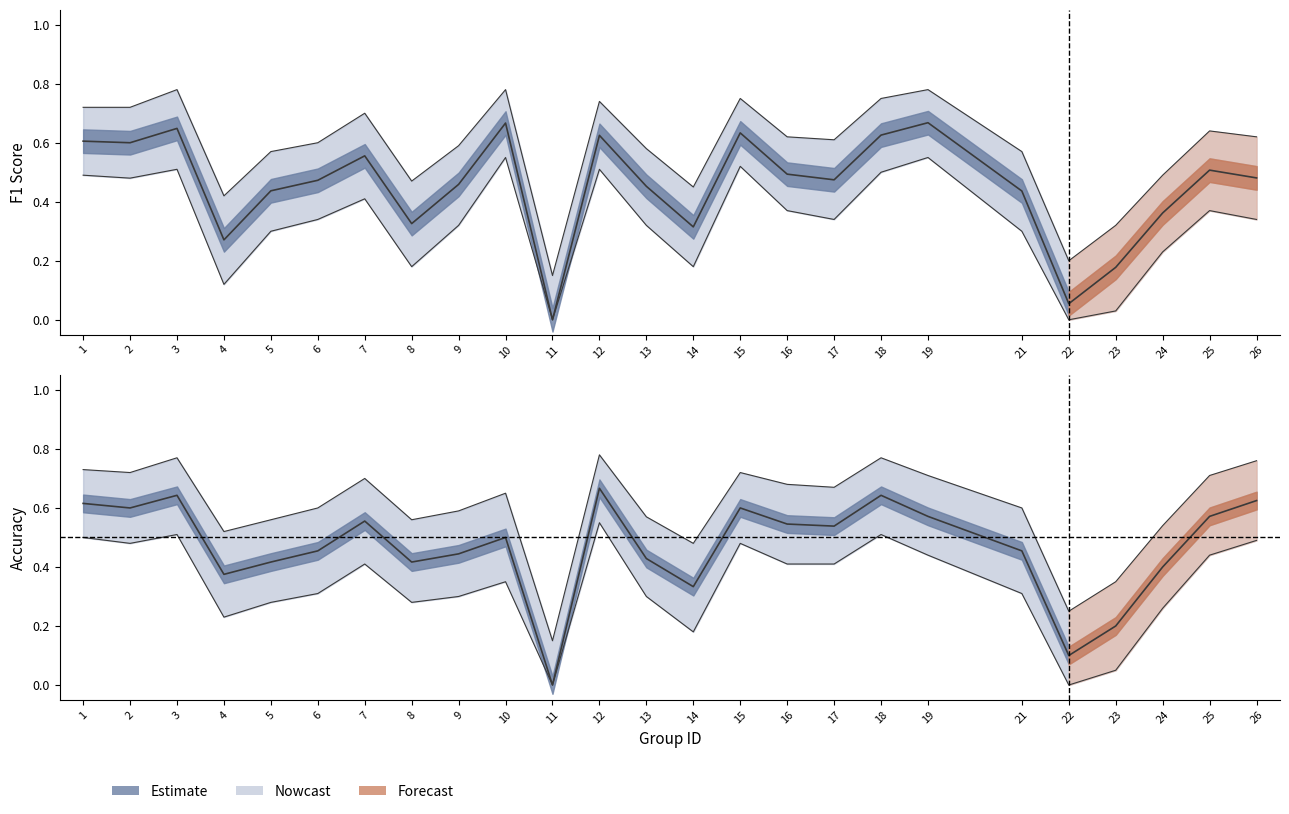

What is the difference between the accuracy values at 13 and 10?

0.1